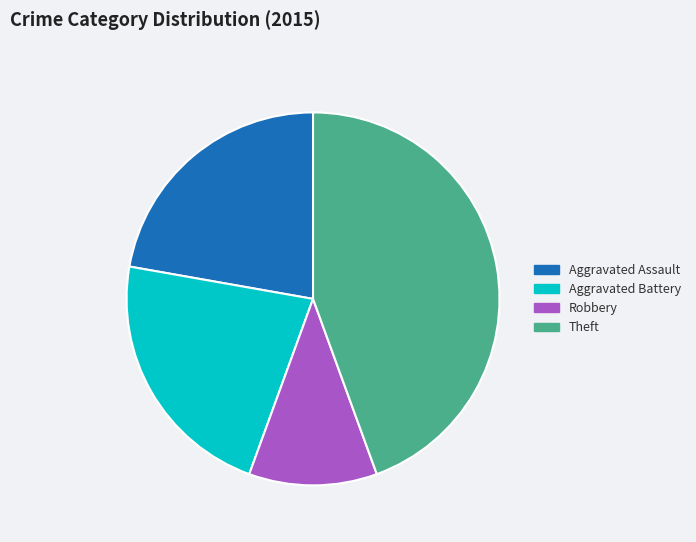

Is there a majority slice in this chart?

No